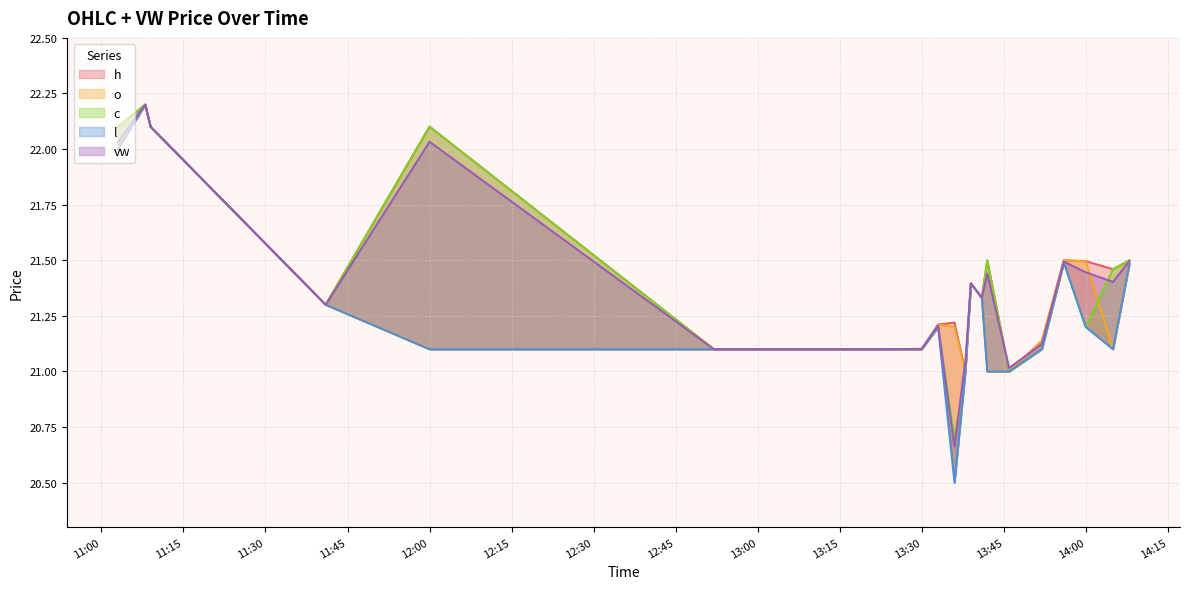

Where is the first local maximum for vw?

2023-05-17 11:08:00